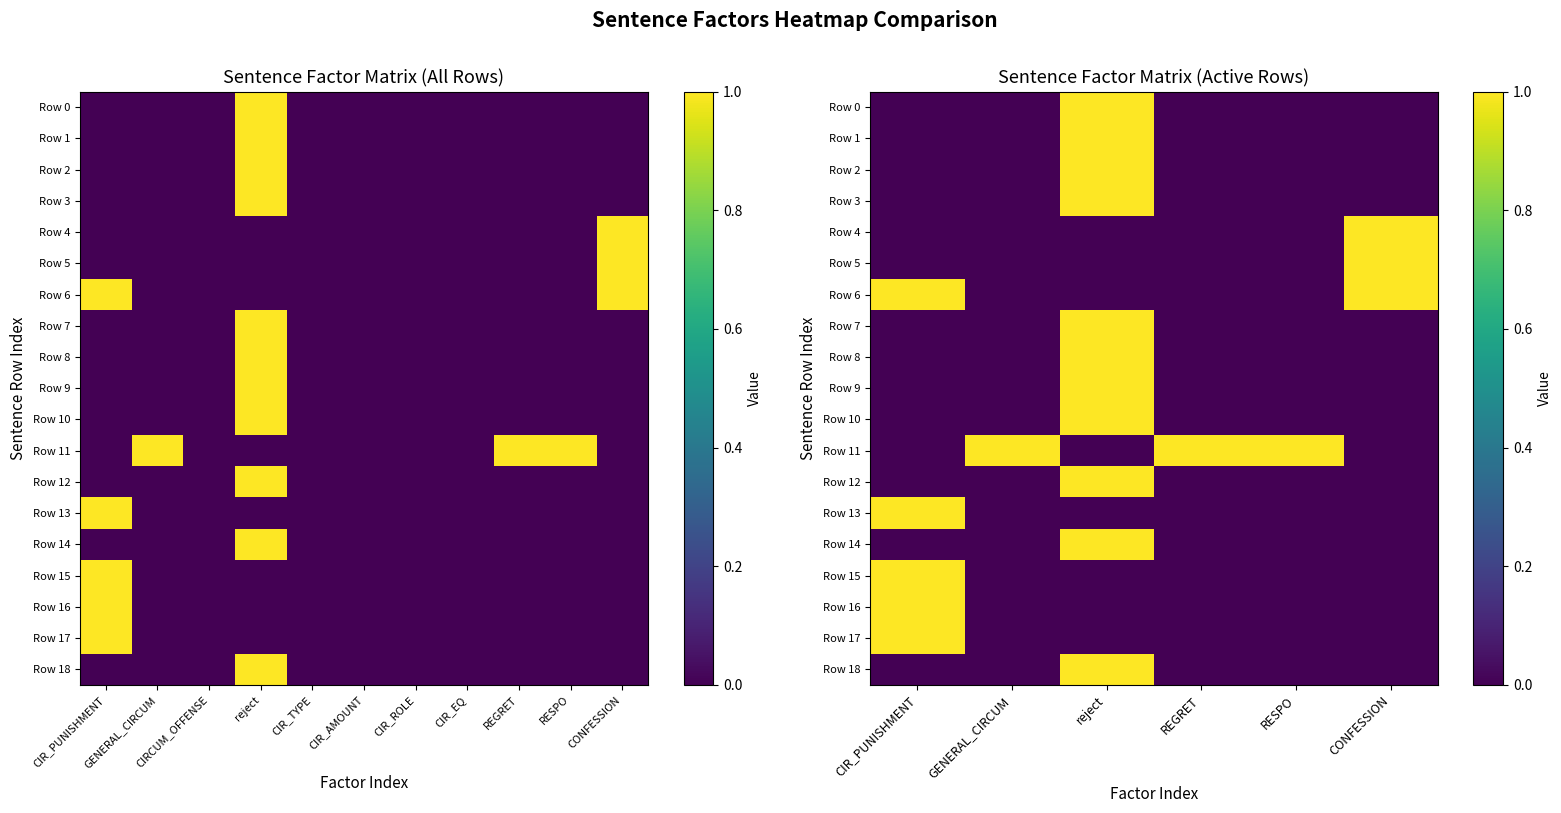

What is the sum of all Row 5 values?

1